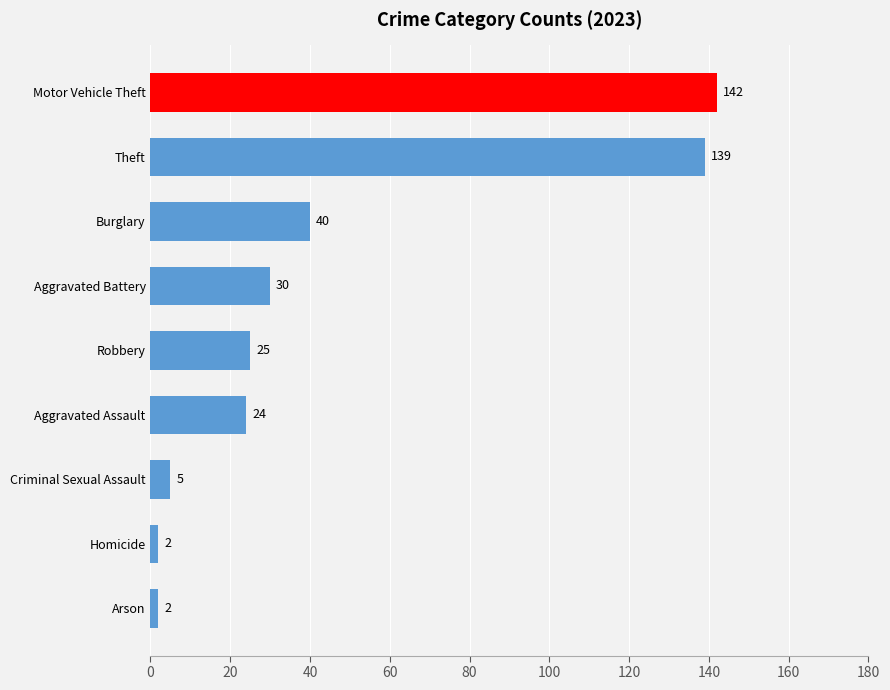

Which has a higher value, Theft or Burglary?

Theft